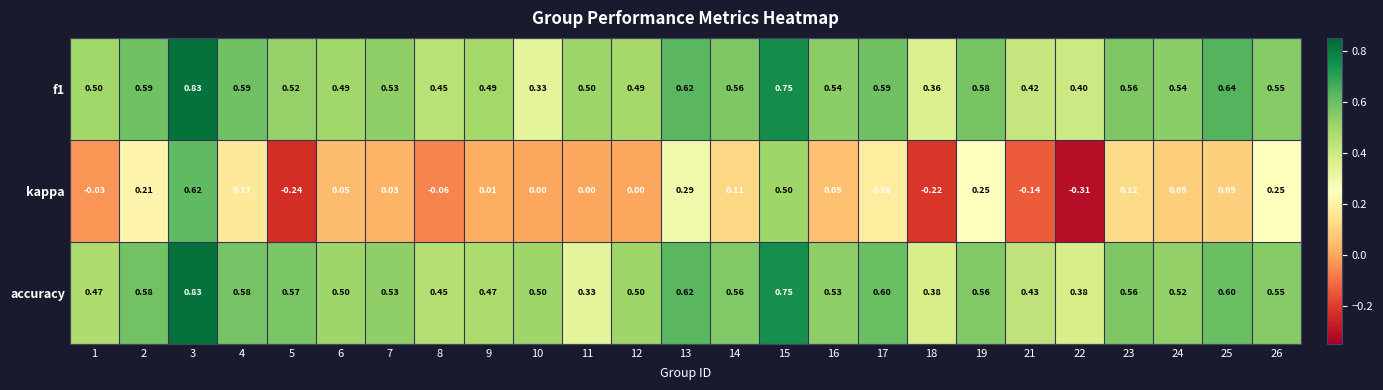

Is the value of accuracy at 16 greater than the value of kappa at 13?

Yes